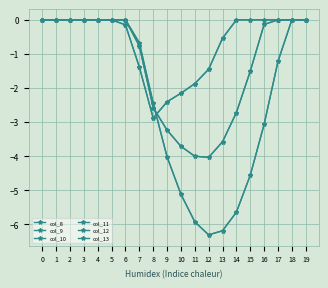

Reading right to left, list all the values displayed in this chart.

col_8: 19=0.0	18=0.0	17=-1.2	16=-3.1	15=-4.6	14=-5.6	13=-6.2	12=-6.3	11=-5.9	10=-5.1	9=-4.0	8=-2.4	7=-0.7	6=0.0	5=0.0	4=0.0	3=0.0	2=0.0	1=0.0	0=0.0
col_9: 19=0.0	18=0.0	17=0.0	16=-0.1	15=-1.5	14=-2.7	13=-3.6	12=-4.0	11=-4.0	10=-3.7	9=-3.2	8=-2.6	7=-0.8	6=0.0	5=0.0	4=0.0	3=0.0	2=0.0	1=0.0	0=0.0
col_10: 19=0.0	18=0.0	17=0.0	16=0.0	15=0.0	14=0.0	13=-0.5	12=-1.4	11=-1.9	10=-2.2	9=-2.4	8=-2.9	7=-1.4	6=-0.1	5=0.0	4=0.0	3=0.0	2=0.0	1=0.0	0=0.0
col_11: 19=0.0	18=0.0	17=-1.2	16=-3.1	15=-4.6	14=-5.6	13=-6.2	12=-6.3	11=-5.9	10=-5.1	9=-4.0	8=-2.4	7=-0.7	6=0.0	5=0.0	4=0.0	3=0.0	2=0.0	1=0.0	0=0.0
col_12: 19=0.0	18=0.0	17=0.0	16=-0.1	15=-1.5	14=-2.7	13=-3.6	12=-4.0	11=-4.0	10=-3.7	9=-3.2	8=-2.6	7=-0.8	6=0.0	5=0.0	4=0.0	3=0.0	2=0.0	1=0.0	0=0.0
col_13: 19=0.0	18=0.0	17=0.0	16=0.0	15=0.0	14=0.0	13=-0.5	12=-1.4	11=-1.9	10=-2.2	9=-2.4	8=-2.9	7=-1.4	6=-0.1	5=0.0	4=0.0	3=0.0	2=0.0	1=0.0	0=0.0